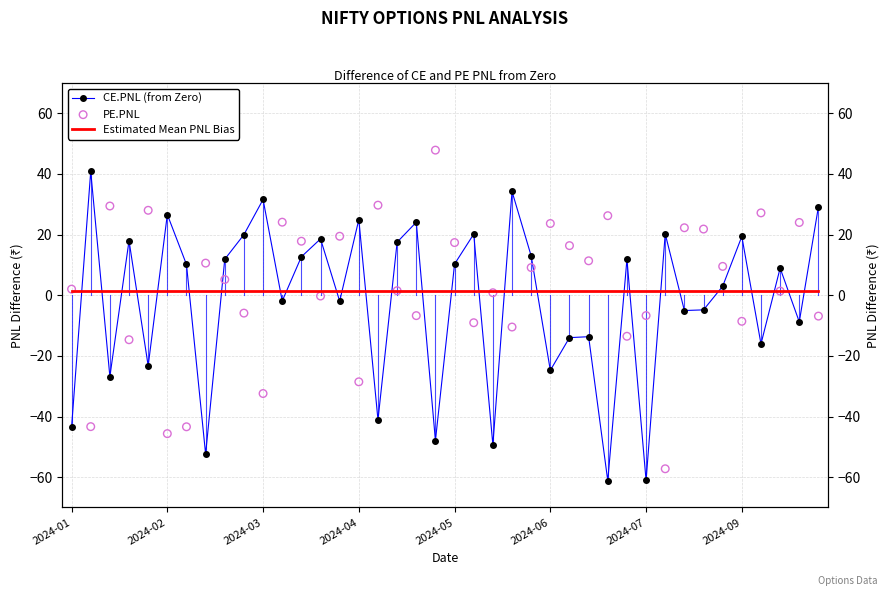

Which series has the largest Y range (max minus min)?

PE.PNL